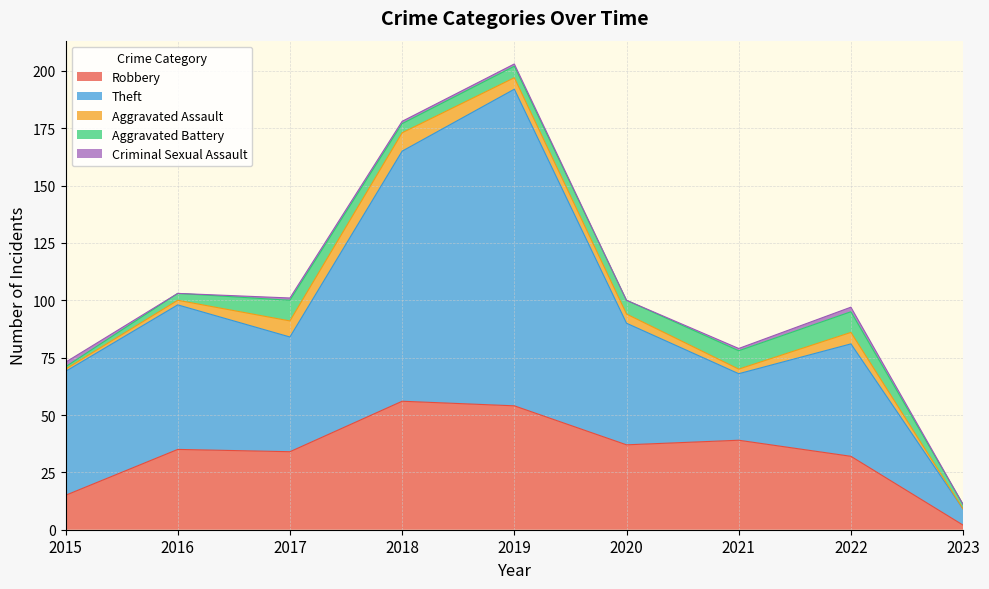

Does the chart have visible grid lines?

Yes